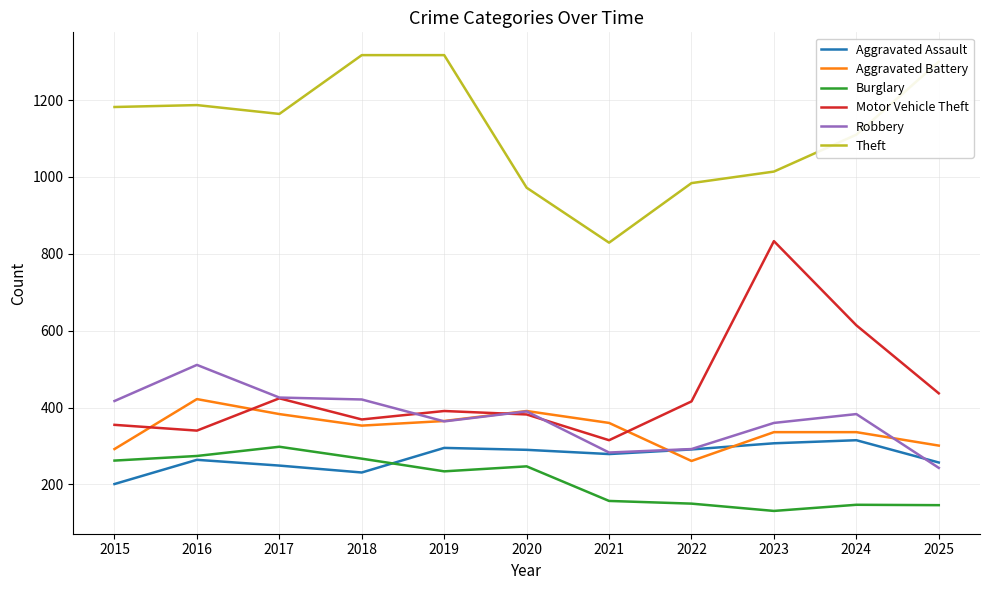

Which category has the lowest value in the Aggravated Assault series?

2015